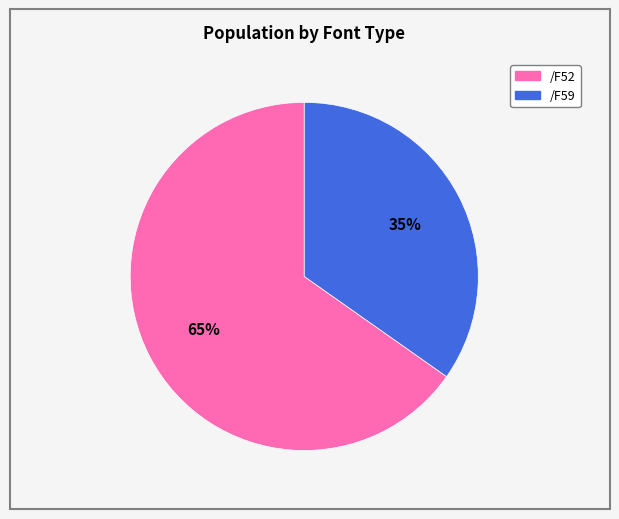

Which category has the smallest portion of the pie?

/F59